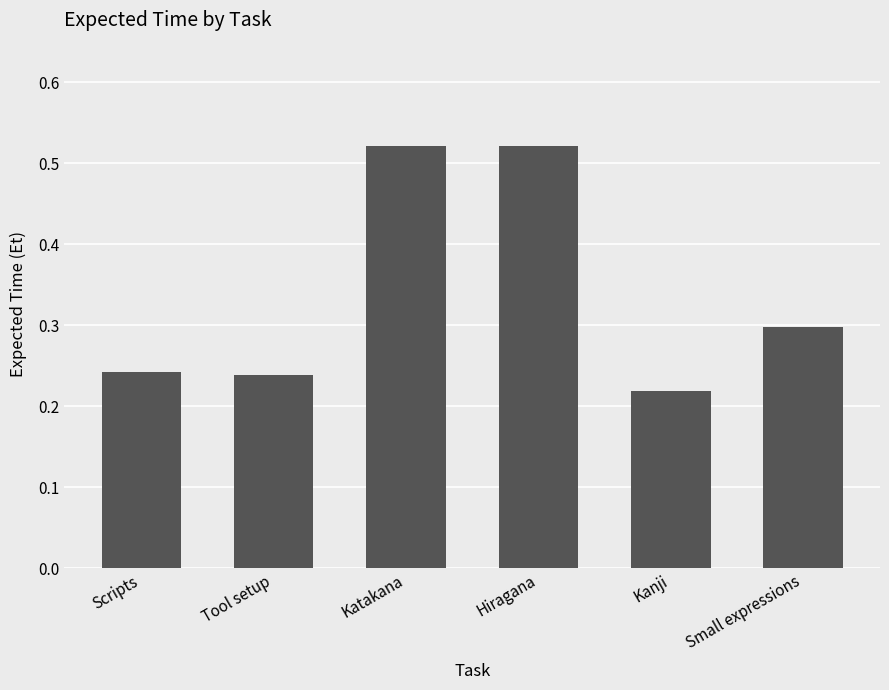

The value at Scripts is 0.1. True or false?

False